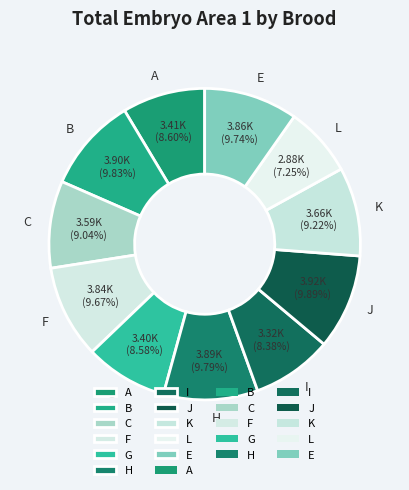

Does any single category account for the majority?

No